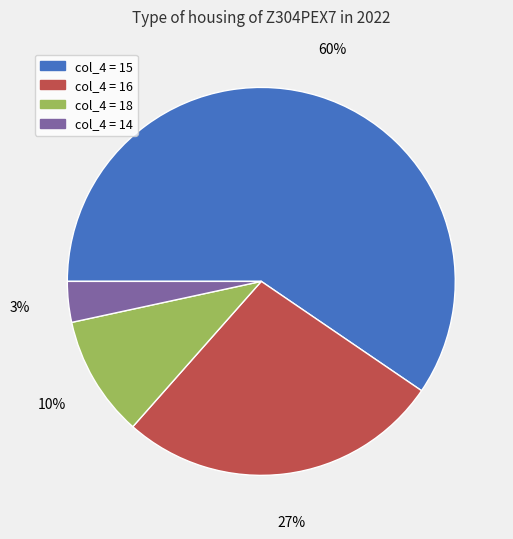

To the nearest percent, what is the average slice percentage?

25%